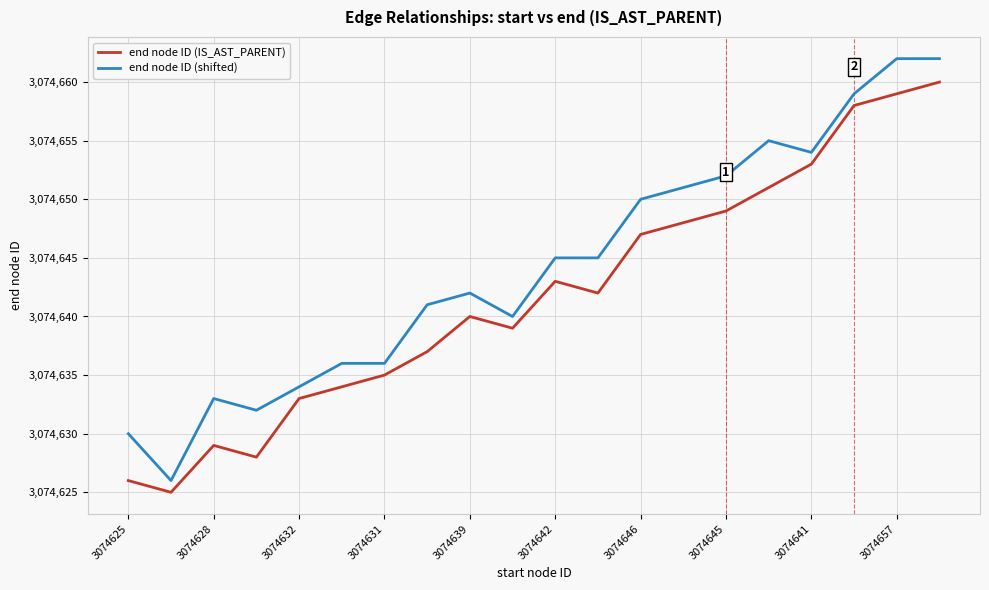

Reading left to right, list all the values displayed in this chart.

end node ID (IS_AST_PARENT): 3074626	3074625	3074629	3074628	3074633	3074634	3074635	3074637	3074640	3074639	3074643	3074642	3074647	3074648	3074649	3074651	3074653	3074658	3074659	3074660
end node ID (shifted): 3074630	3074626	3074633	3074632	3074634	3074636	3074636	3074641	3074642	3074640	3074645	3074645	3074650	3074651	3074652	3074655	3074654	3074659	3074662	3074662